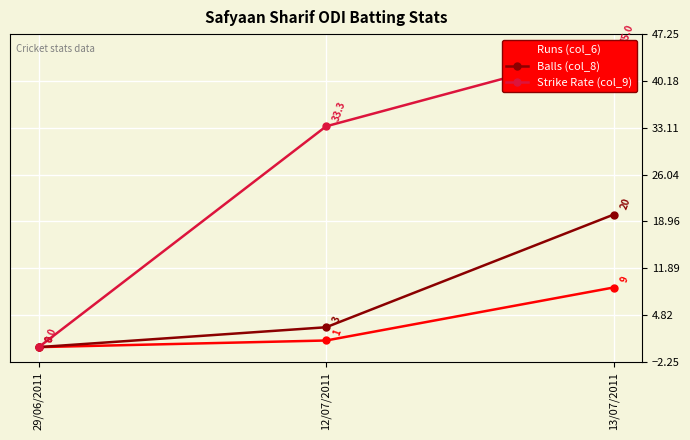

At 13/07/2011, list the series in order from smallest to largest.

Runs (col_6), Balls (col_8), Strike Rate (col_9)